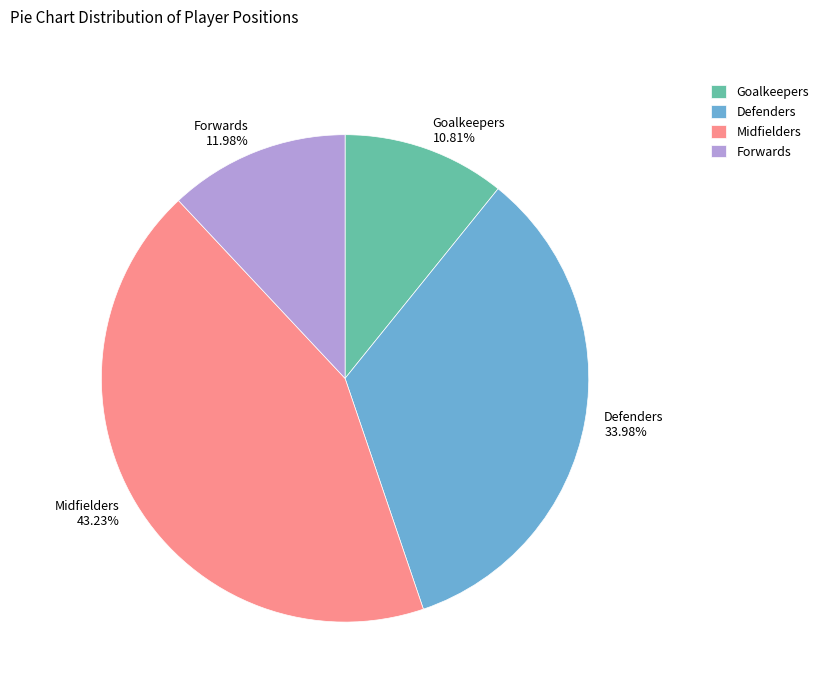

How many segments does this pie chart have?

4